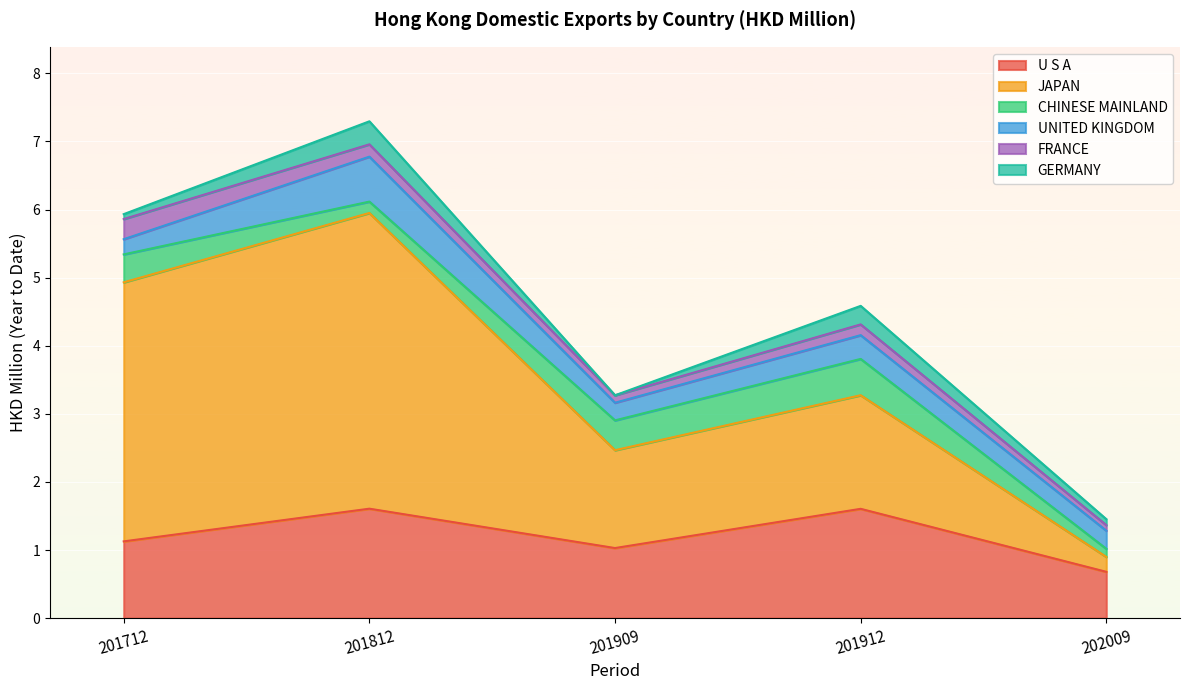

What is the value of the FRANCE point at the 1st from the left?

0.3